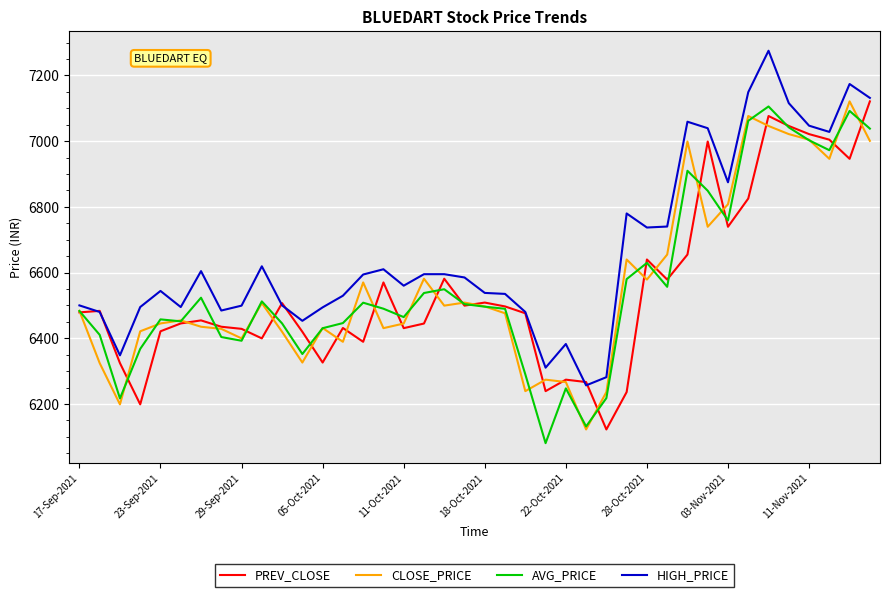

How many series are shown in this chart?

4